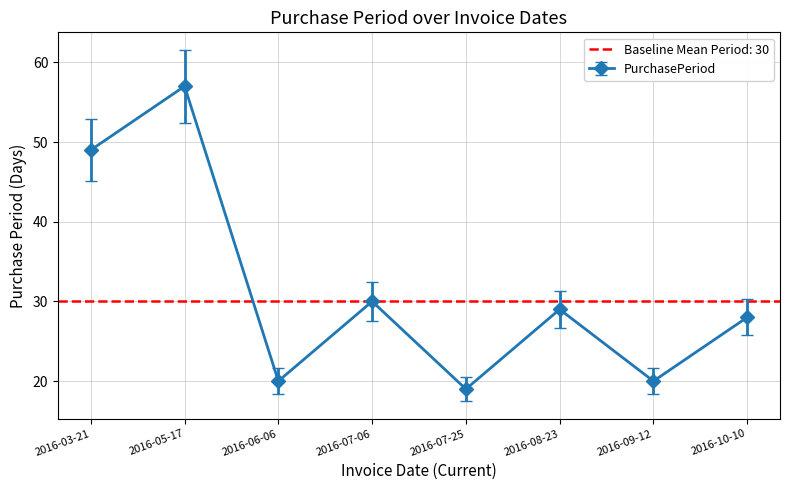

Where is the data nearest to the value 38?

2016-07-06